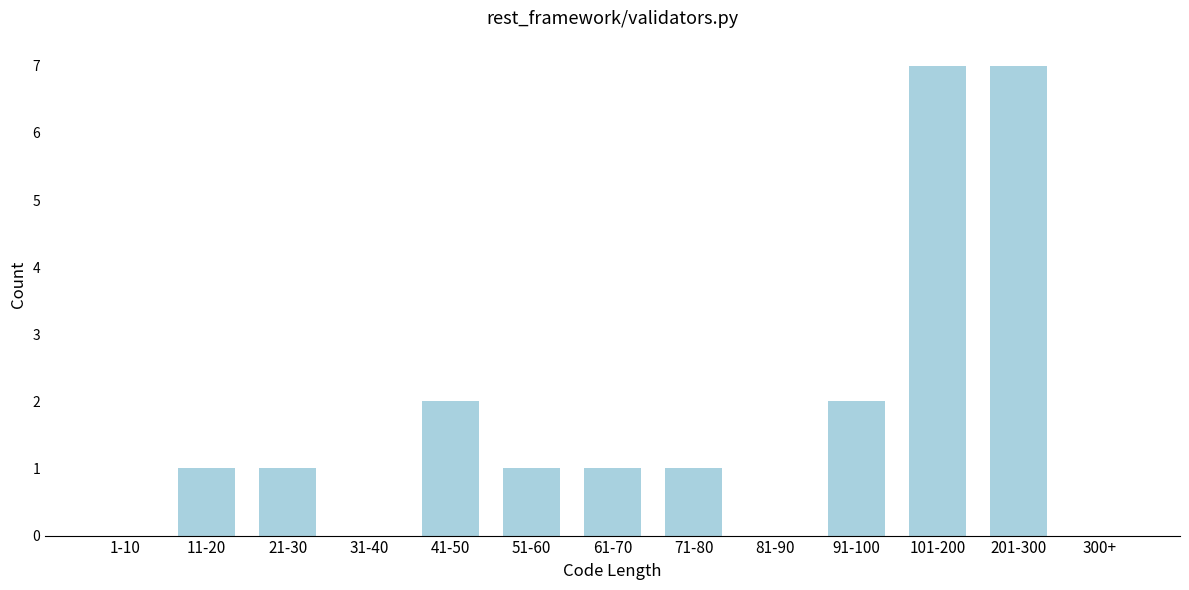

Reading left to right, what are all the values shown in this chart?

1-10=0	11-20=1	21-30=1	31-40=0	41-50=2	51-60=1	61-70=1	71-80=1	81-90=0	91-100=2	101-200=7	201-300=7	300+=0